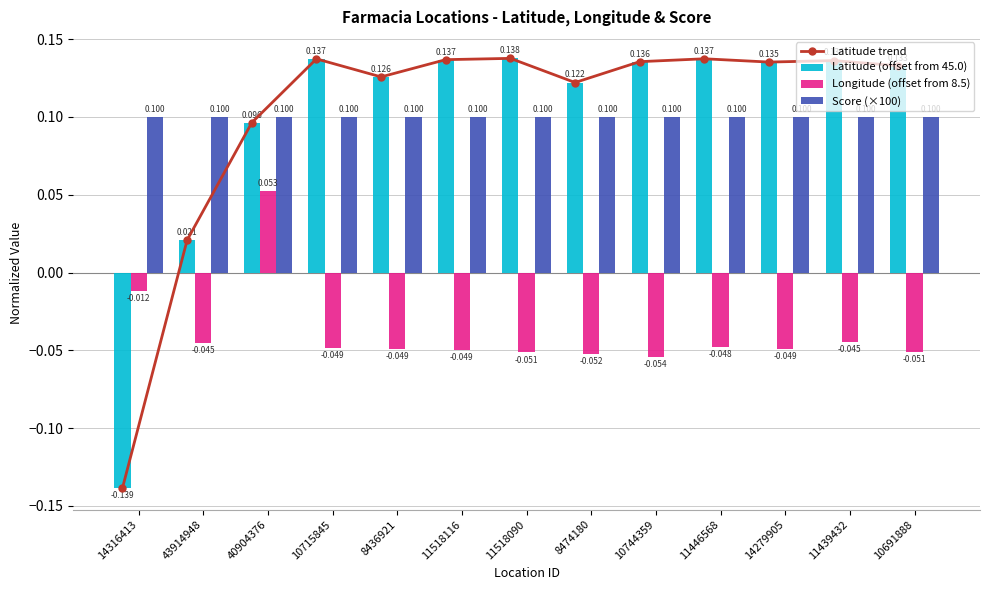

How many data points in Latitude (offset from 45.0) are above 0?

12